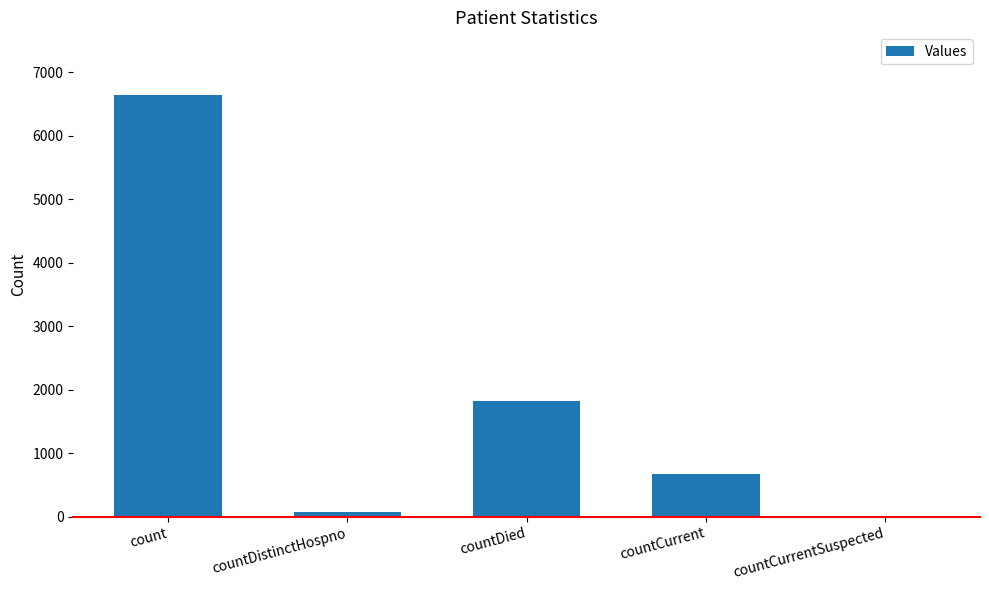

The chart shows a value of 0 at countCurrentSuspected. True or false?

True